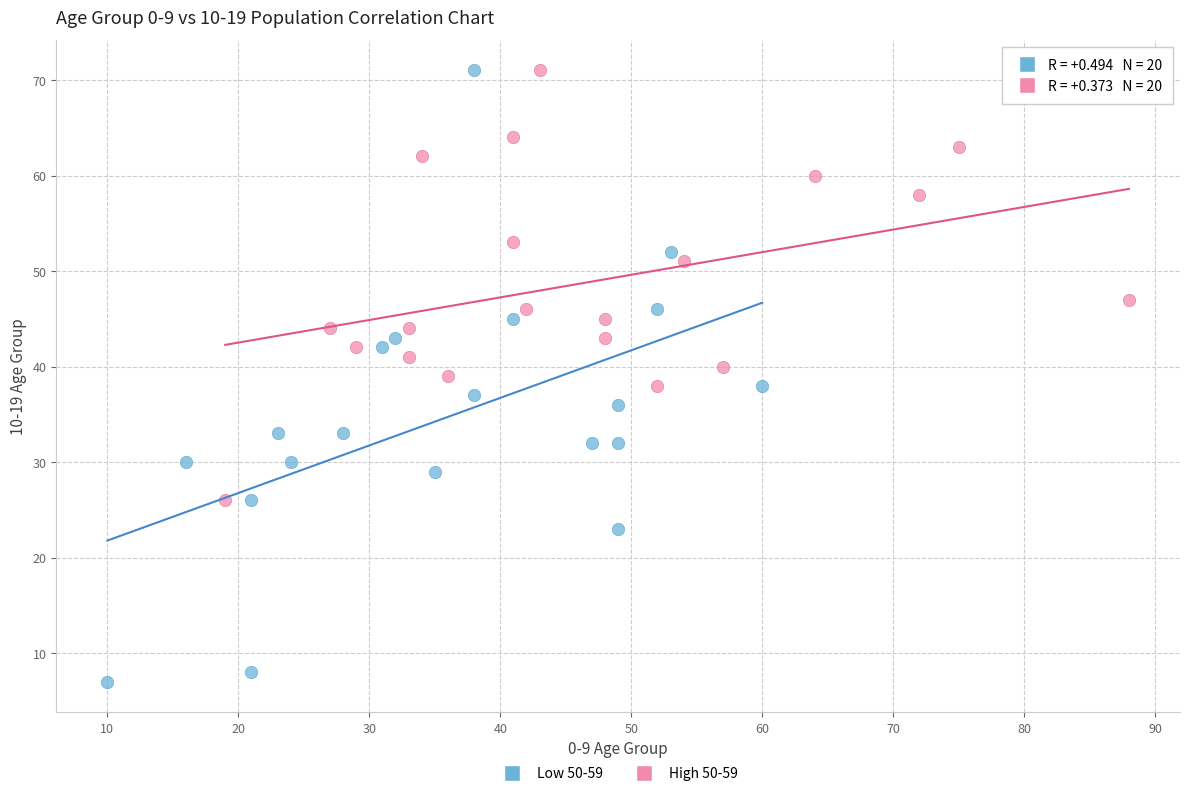

Which series has the largest Y range (max minus min)?

Low 50-59